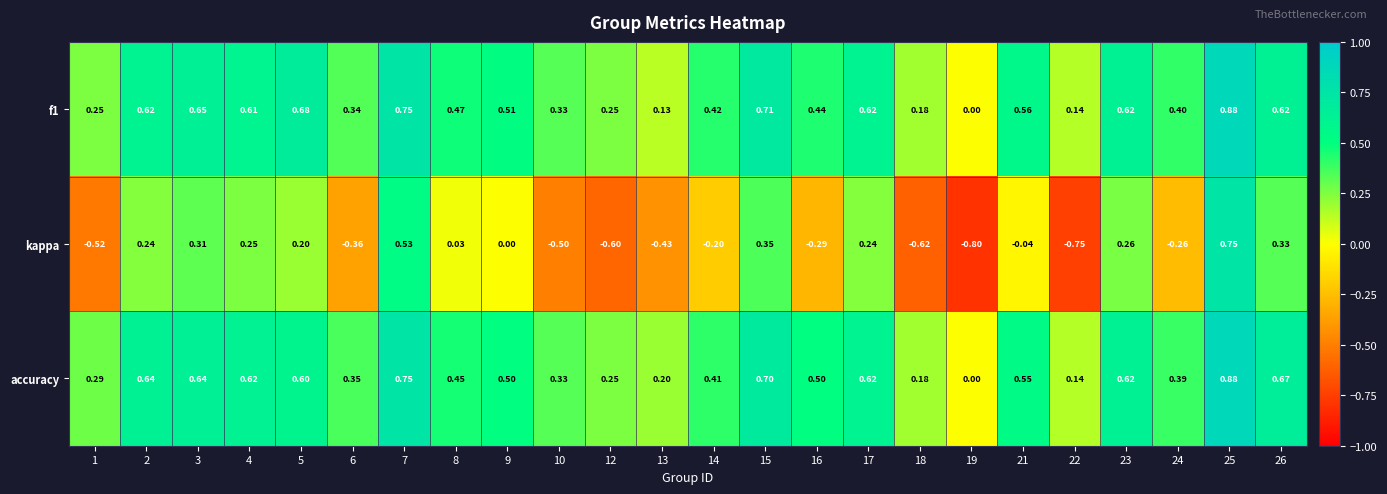

What is the total value across all series at 25?

2.5